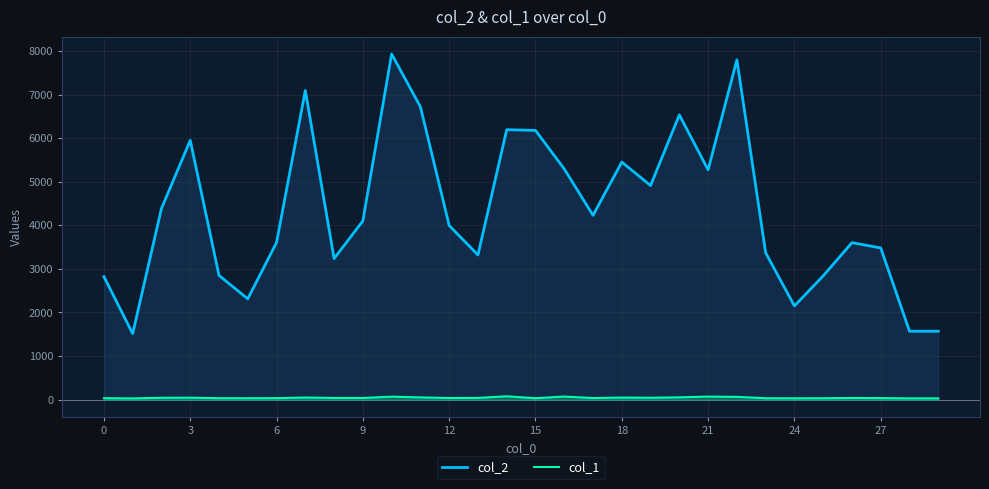

Reading left to right, transcribe all the data shown in this chart.

col_2: 2821	1512	4386	5948	2848	2312	3606	7092	3235	4100	7929	6719	3994	3318	6193	6177	5292	4228	5450	4912	6533	5272	7797	3368	2149	2839	3601	3479	1568	1568
col_1: 32	27	41	43	32	31	33	47	37	37	66	50	36	38	75	32	69	35	46	42	51	68	62	31	29	31	37	34	28	28